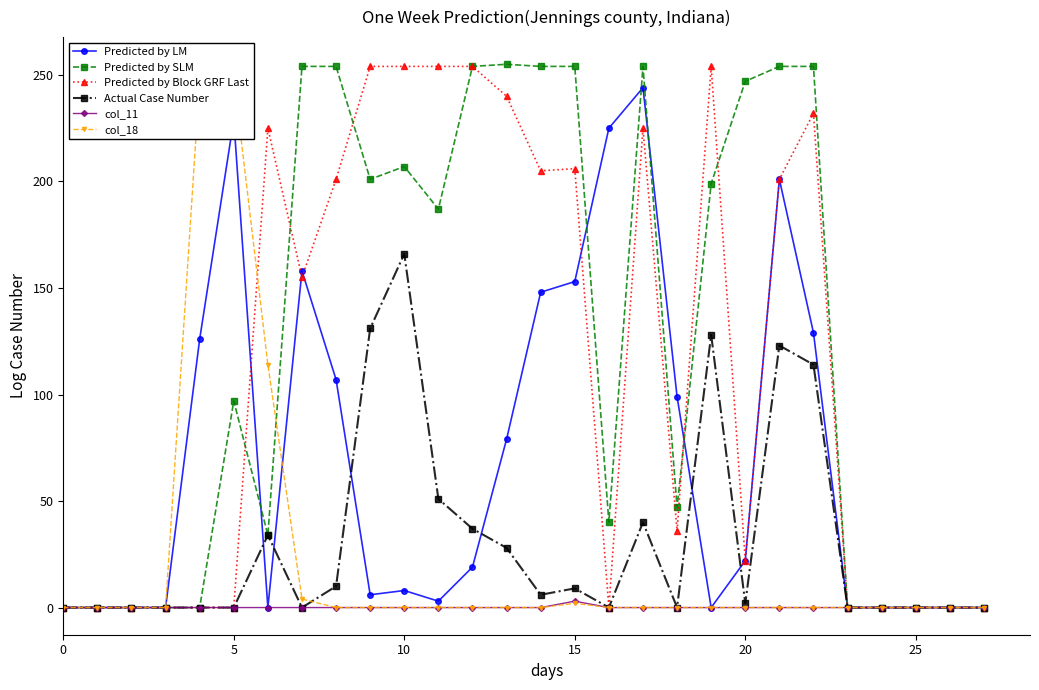

True or false: Predicted by Block GRF Last and Actual Case Number intersect in this chart.

False